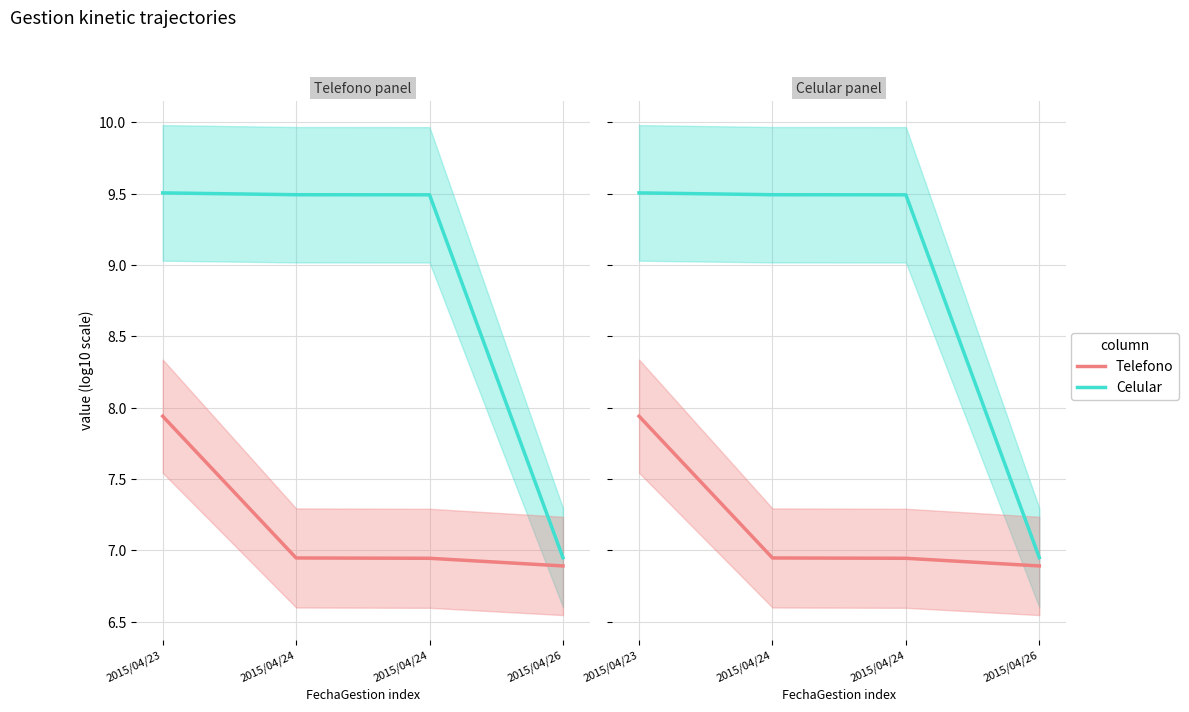

What is the sum of all Telefono values?

28.7